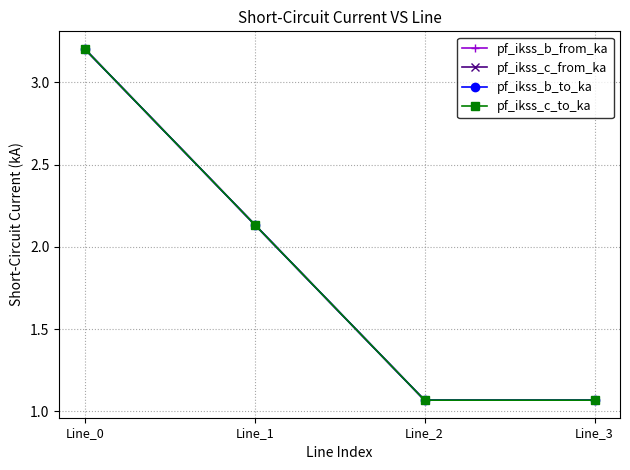

At which label does pf_ikss_c_from_ka first exceed 2?

Line_0